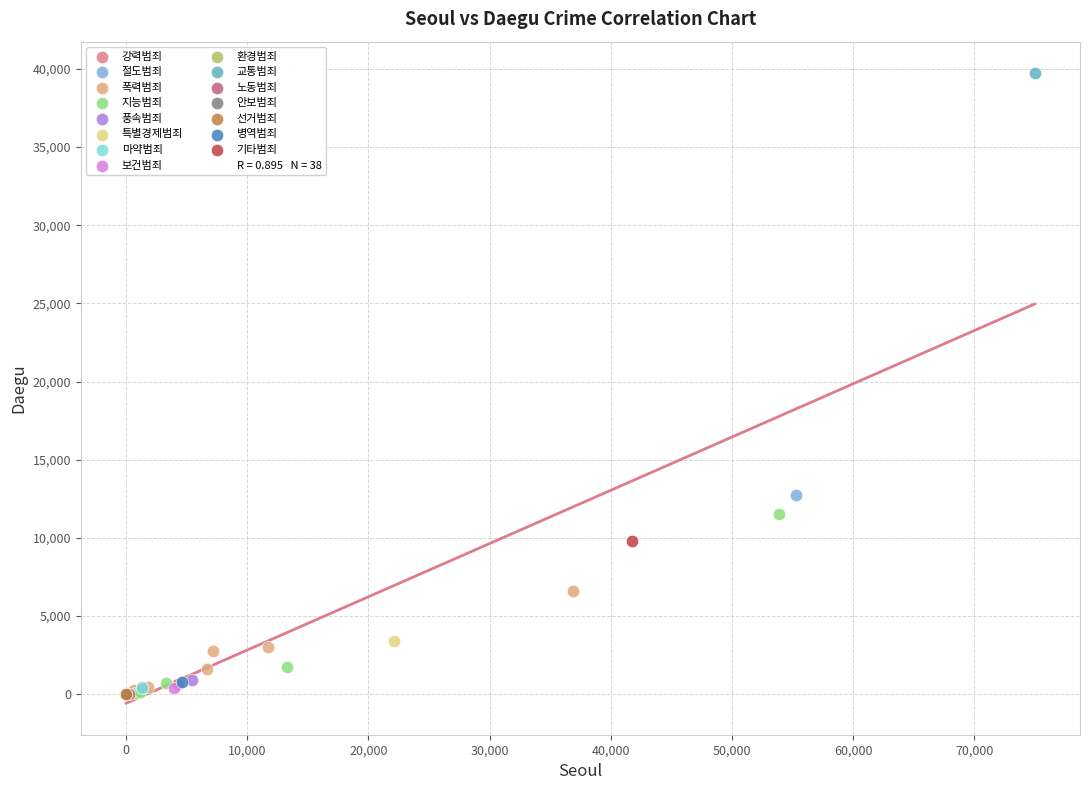

Which series contains the highest Y value?

교통범죄